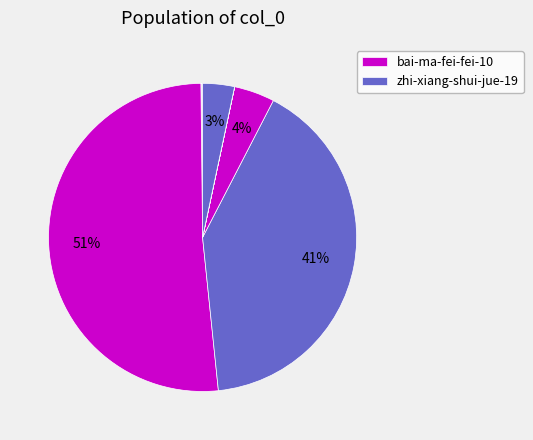

To the nearest percent, what is the average slice percentage?

12%